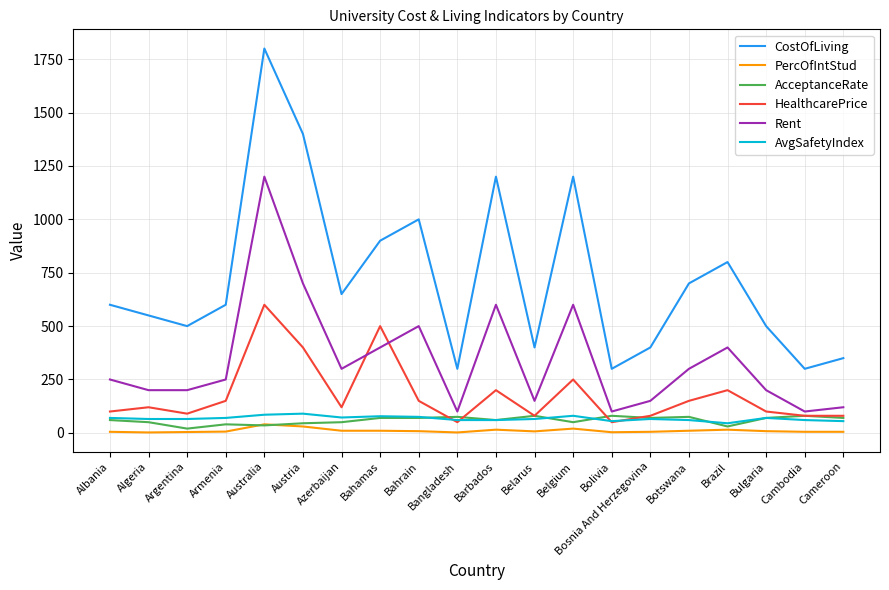

True or false: CostOfLiving and PercOfIntStud intersect in this chart.

False